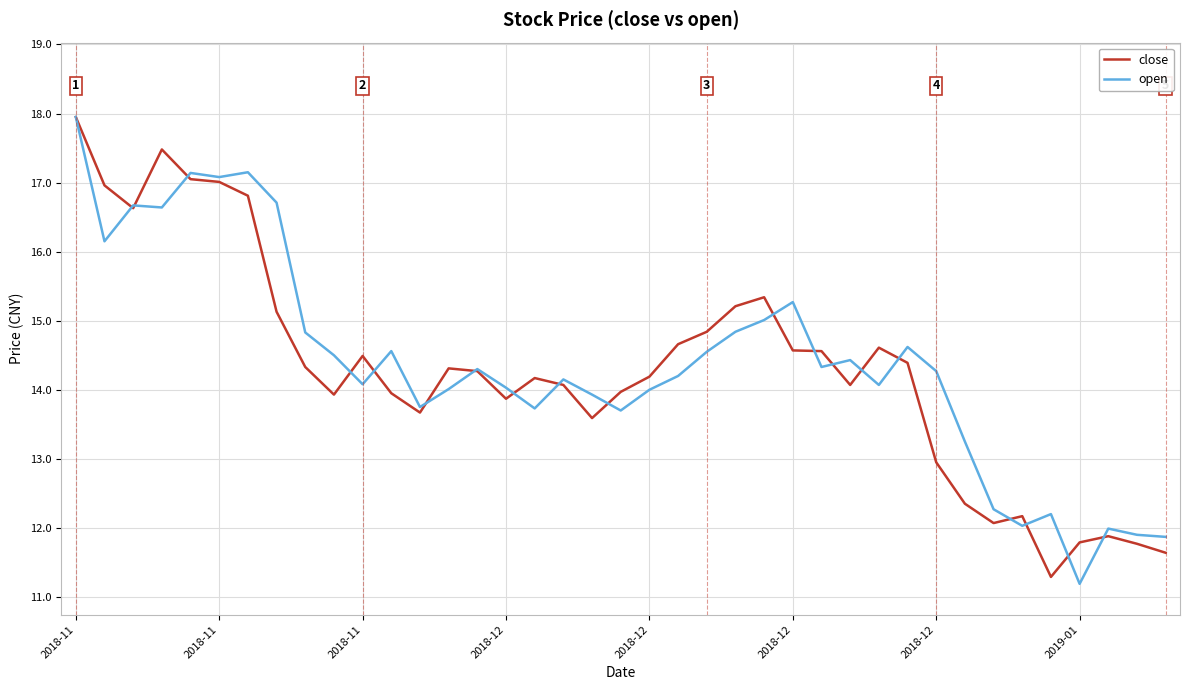

Which series has the widest spread of values?

open